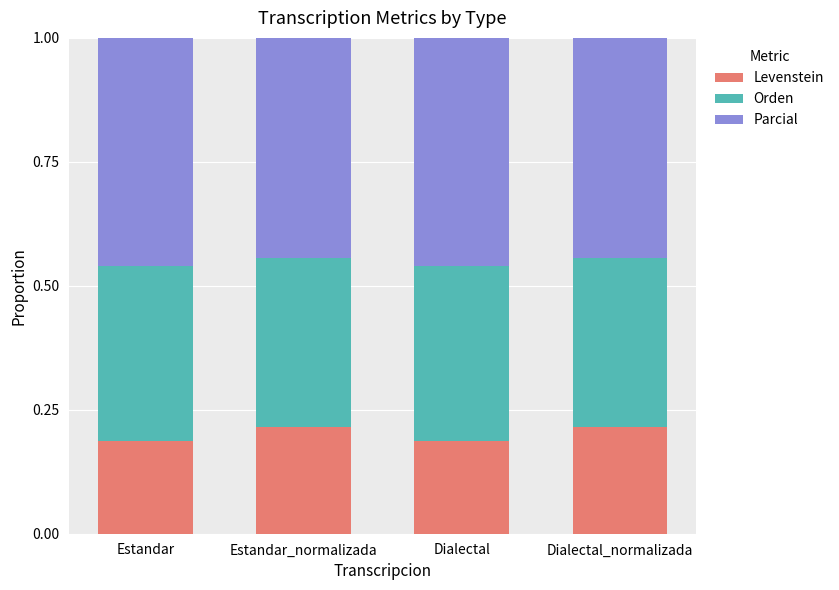

Is it true that Levenstein equals 0.0 at Estandar_normalizada?

False